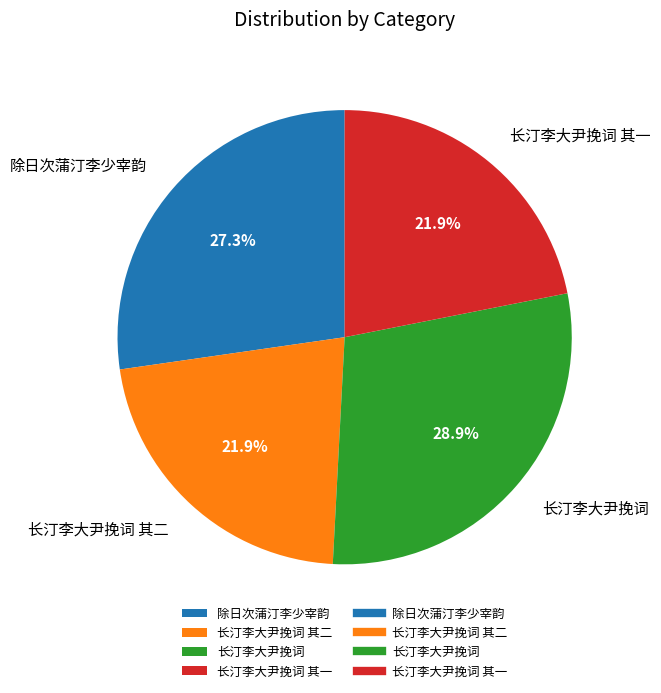

What portion of the pie excludes 除日次蒲汀李少宰韵?

72.7%